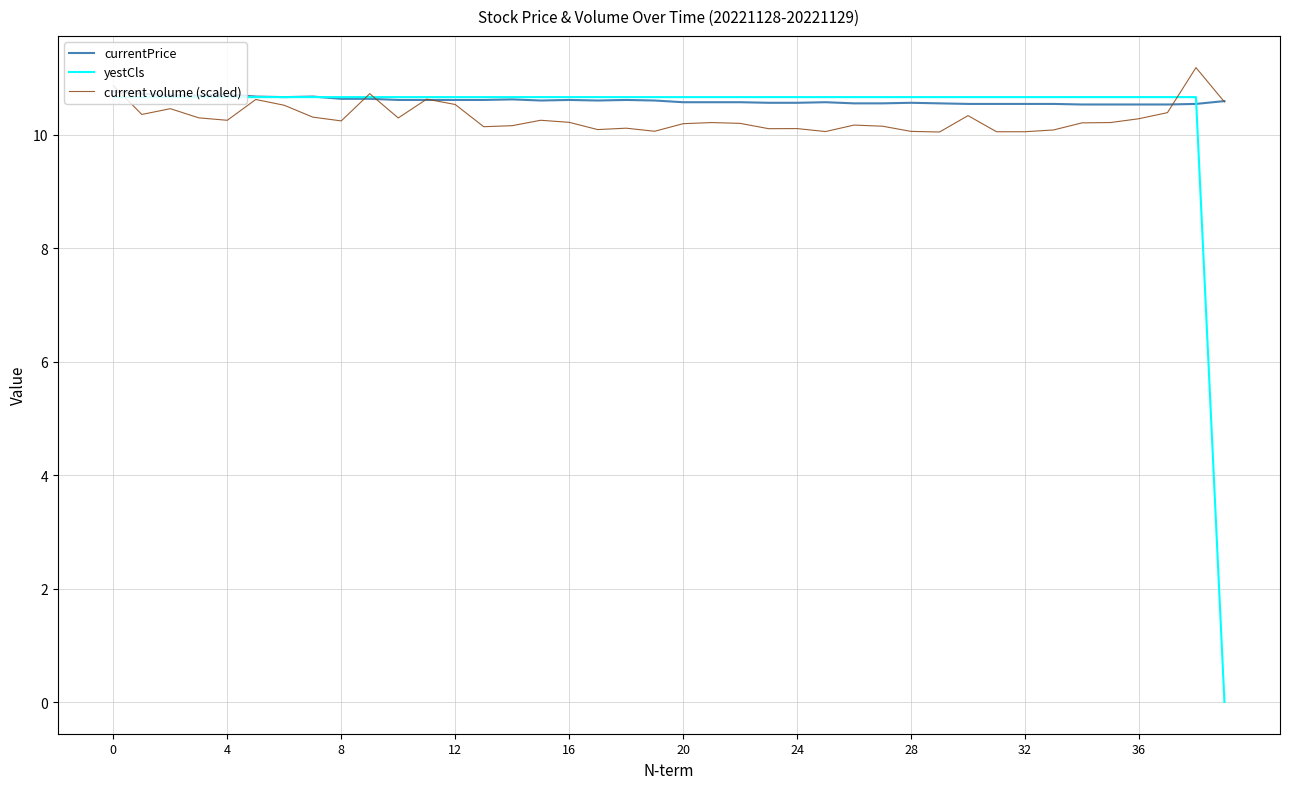

How many series are shown in this chart?

3